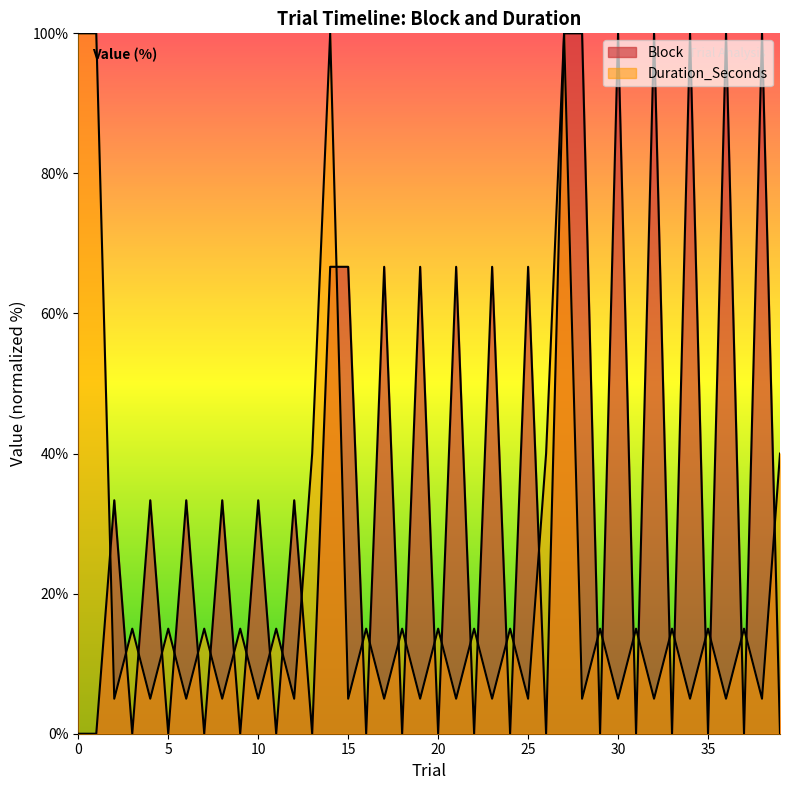

True or false: Block has more than 2 points higher than both neighbors.

True